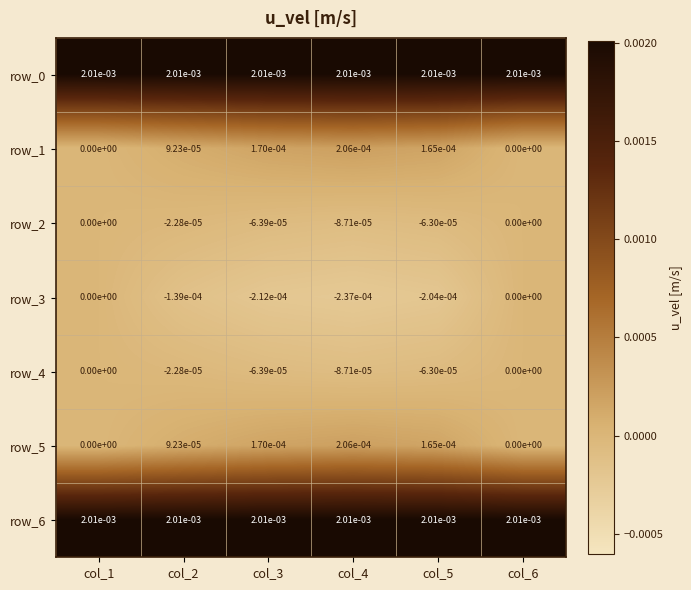

True or false: row_2 has a value of -0.0 at col_3.

True